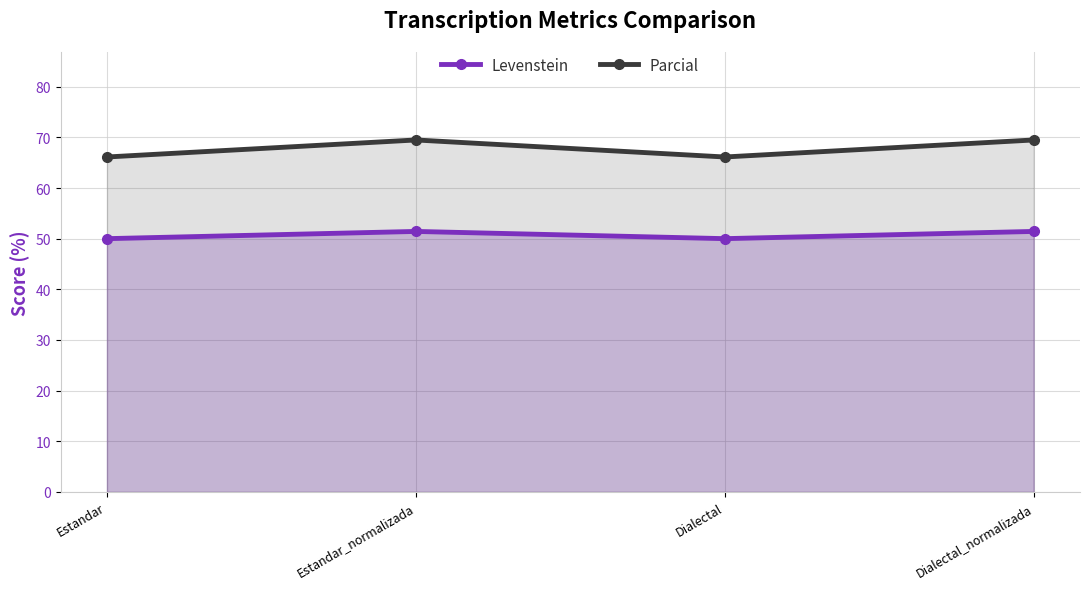

How many values in the Parcial series exceed 69?

2